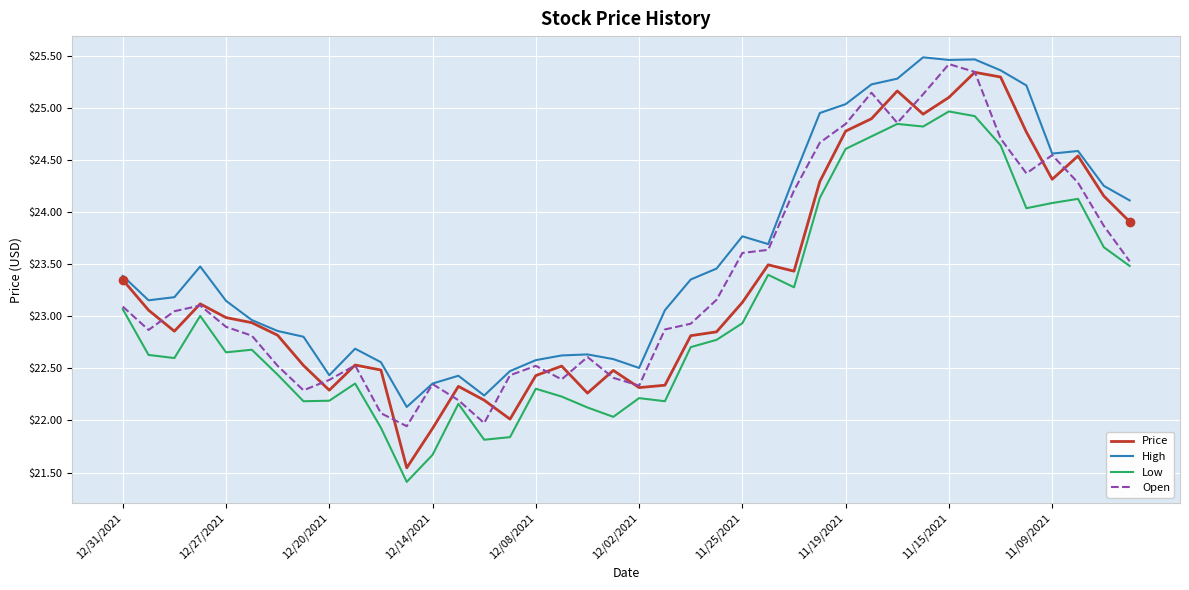

True or false: Low and High intersect in this chart.

False